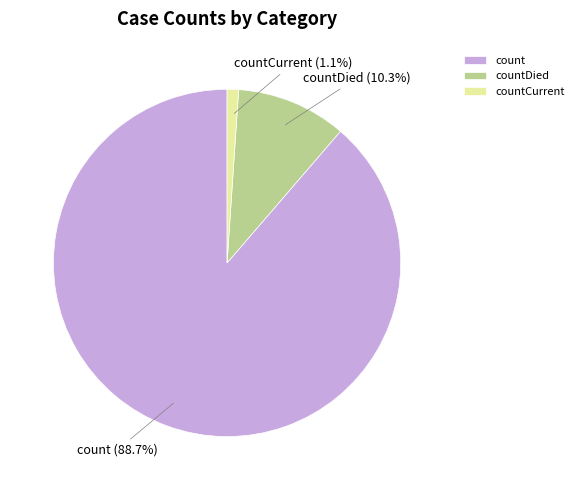

What is the majority slice?

count